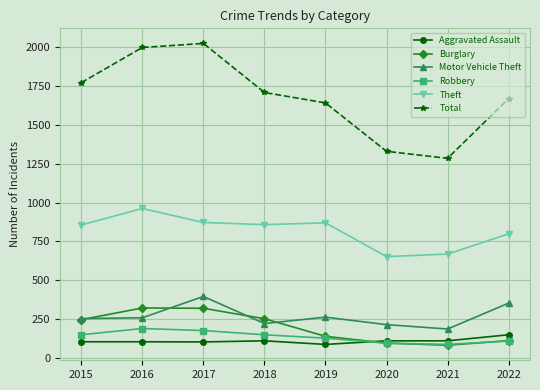

Between 2021 and 2022, which series saw the biggest shift?

Total